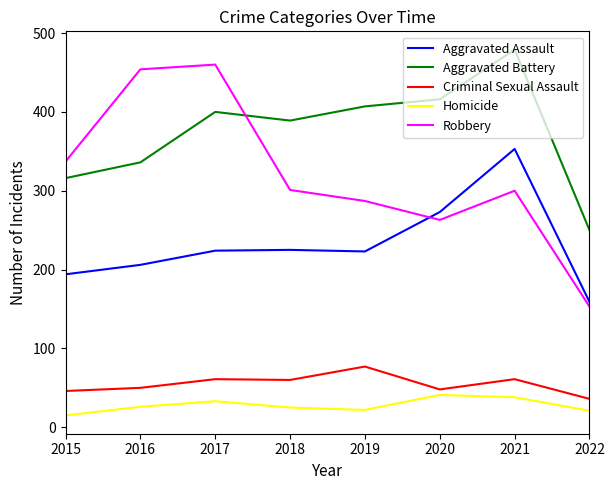

At how many categories does at least one series exceed 326?

7